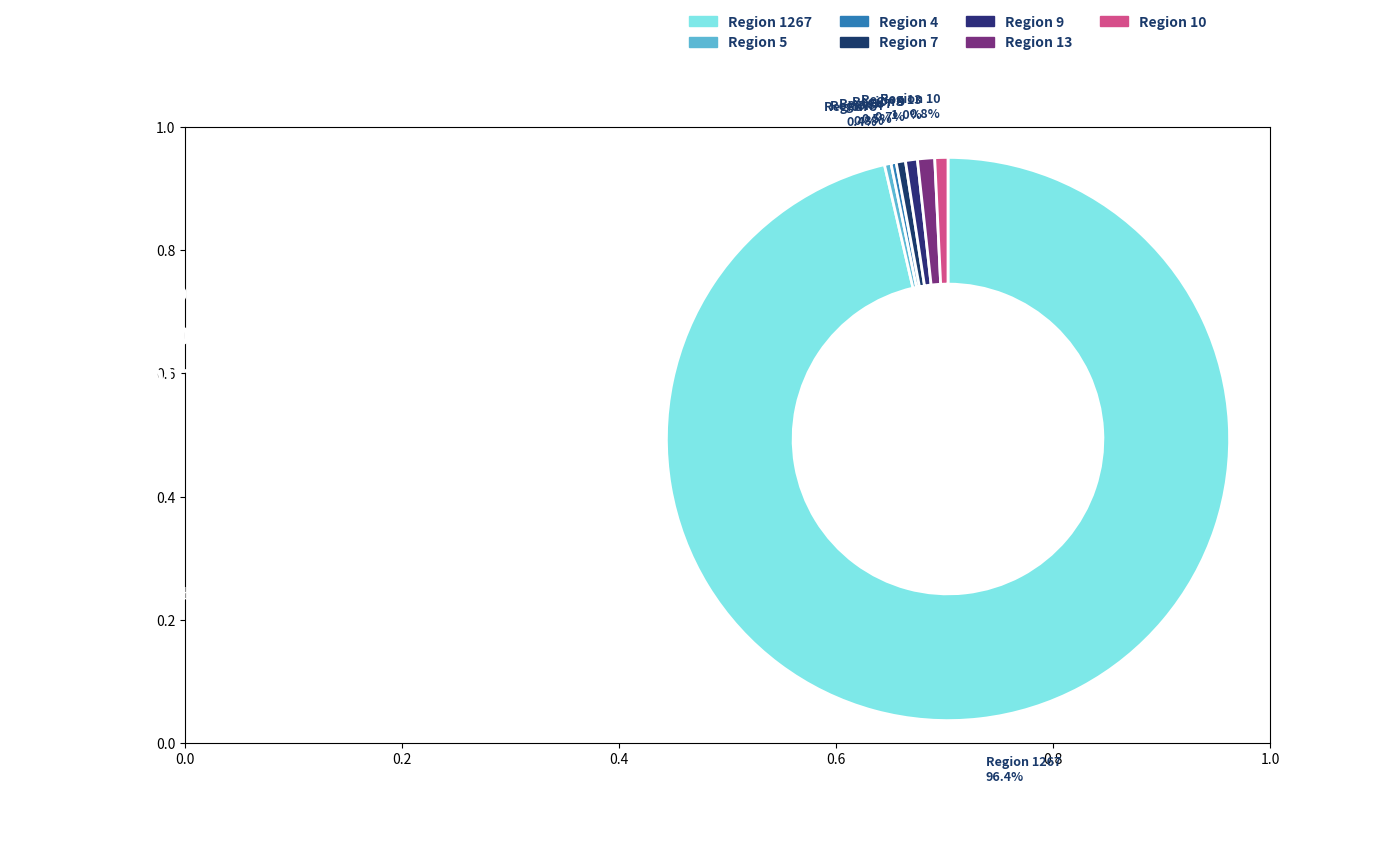

Which slice represents more than half of the pie?

Region 1267